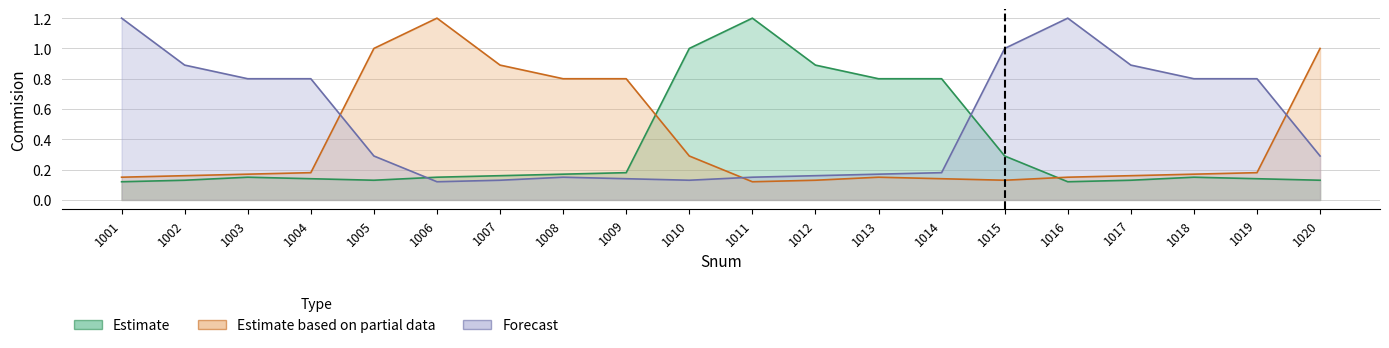

What is the difference between the highest and lowest values at 1012?

0.8